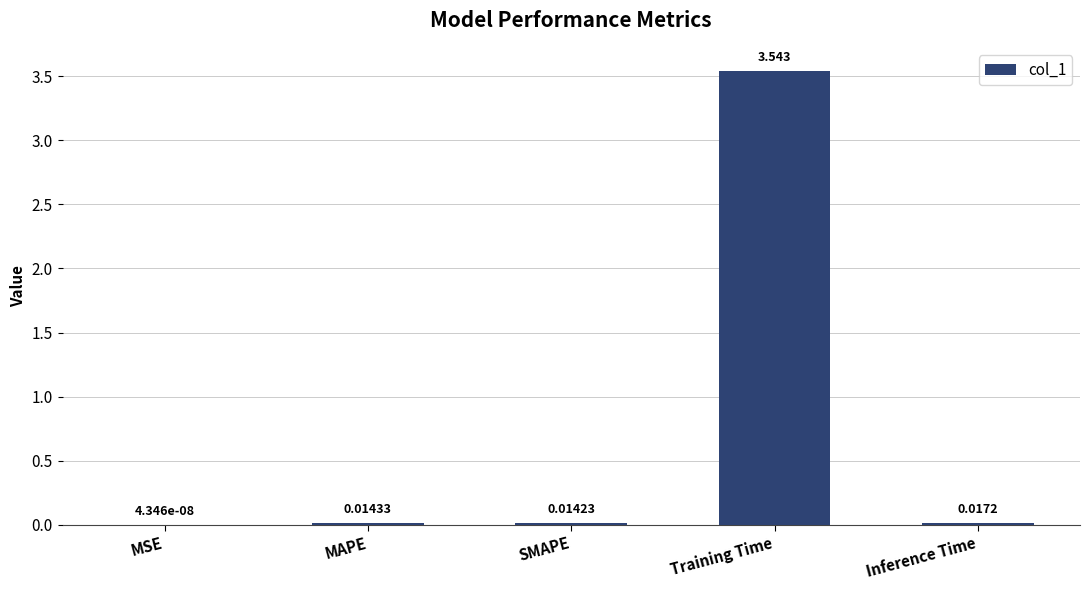

At which label is the value closest to 1?

Inference Time